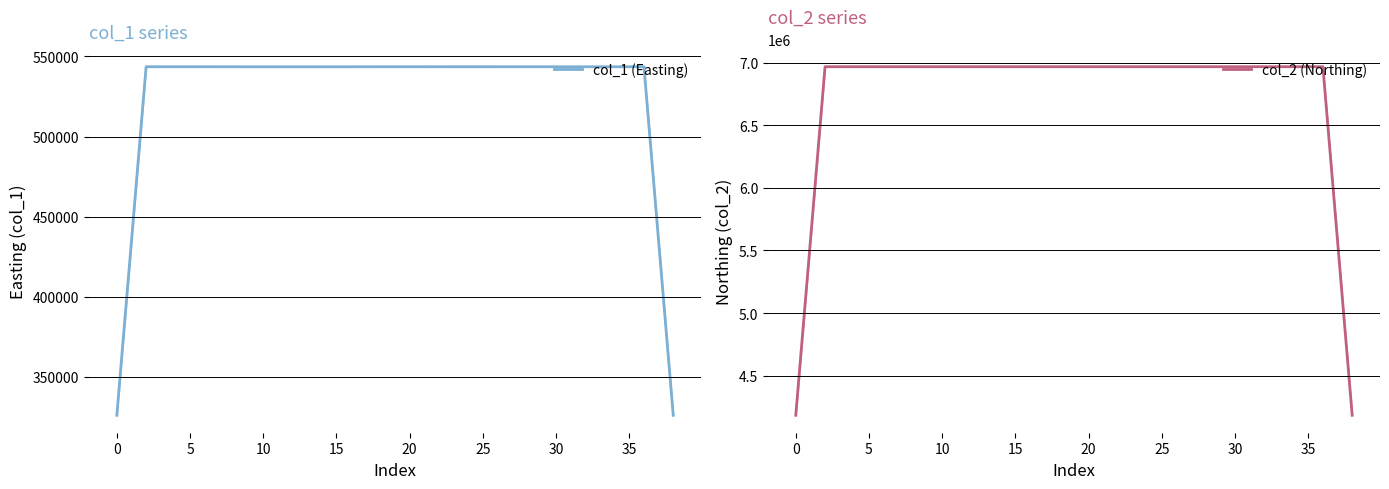

How many lines are shown in the chart?

2